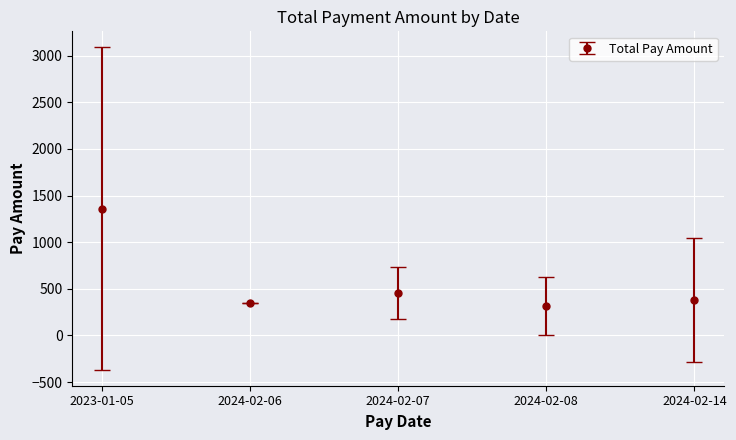

What is the difference between the maximum and minimum values?

1047.3